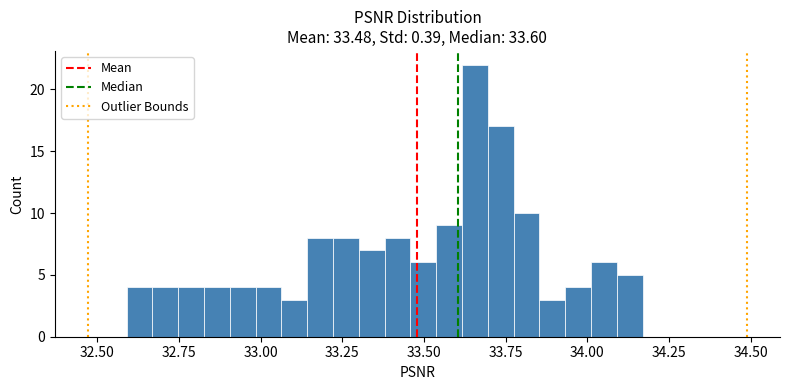

Read against the x-axis, roughly where is the centre of the tallest bar?

33.65